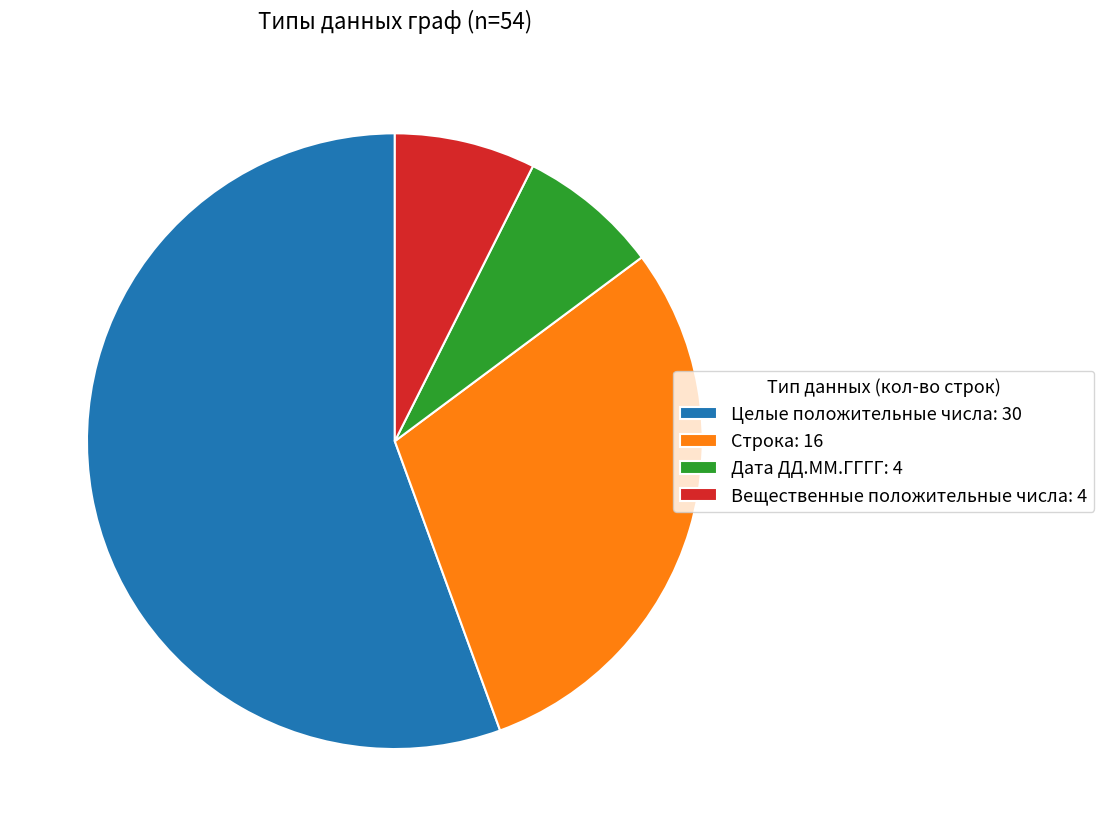

Do Строка: 16 and Вещественные положительные числа: 4 together represent more than half of the pie?

No